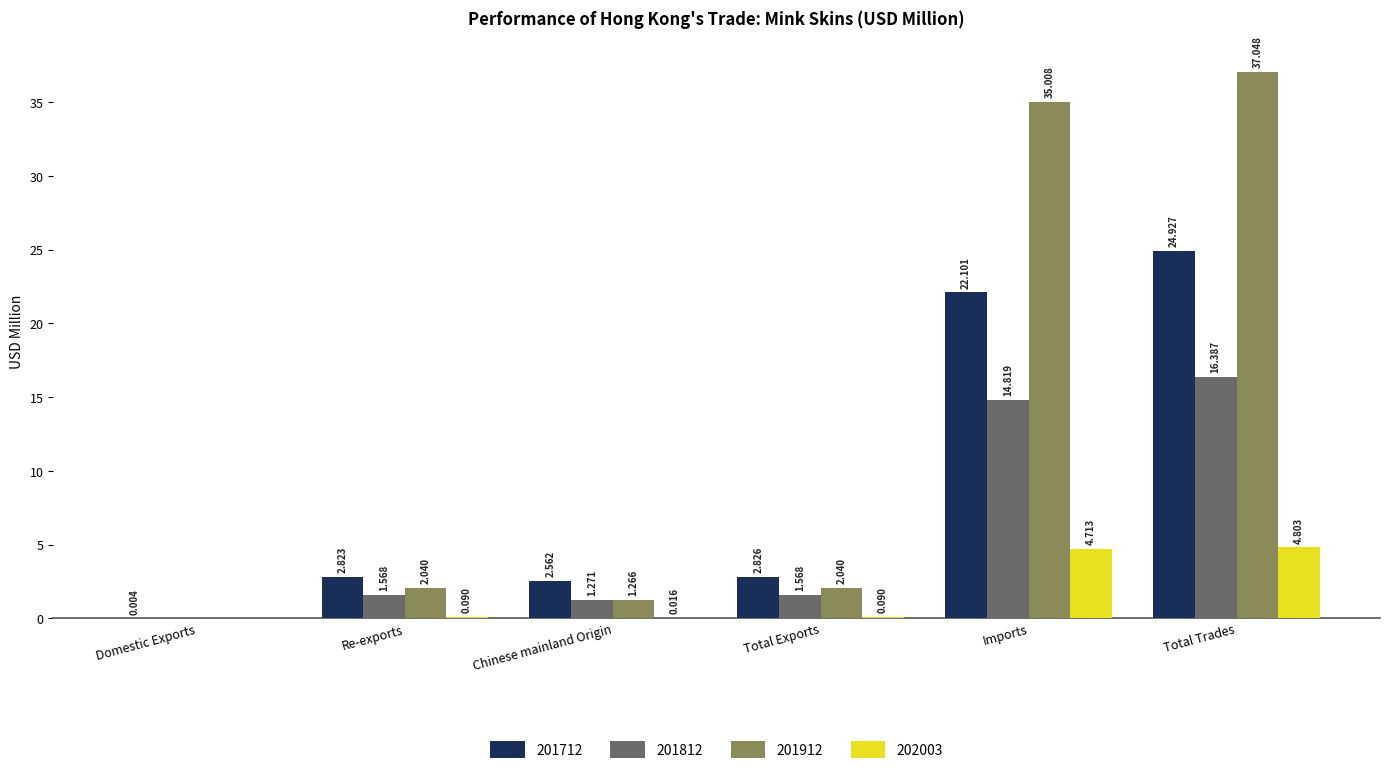

What is the difference between the 201812 values at Imports and Chinese mainland Origin?

13.5